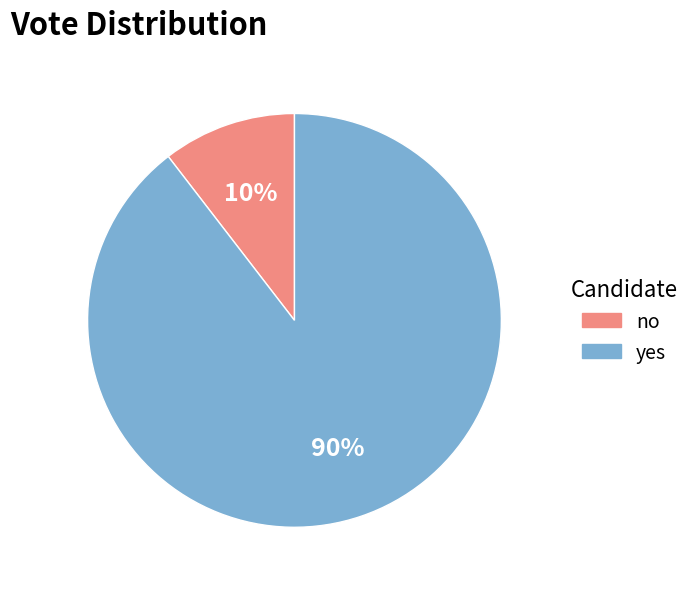

How many segments does this pie chart have?

2